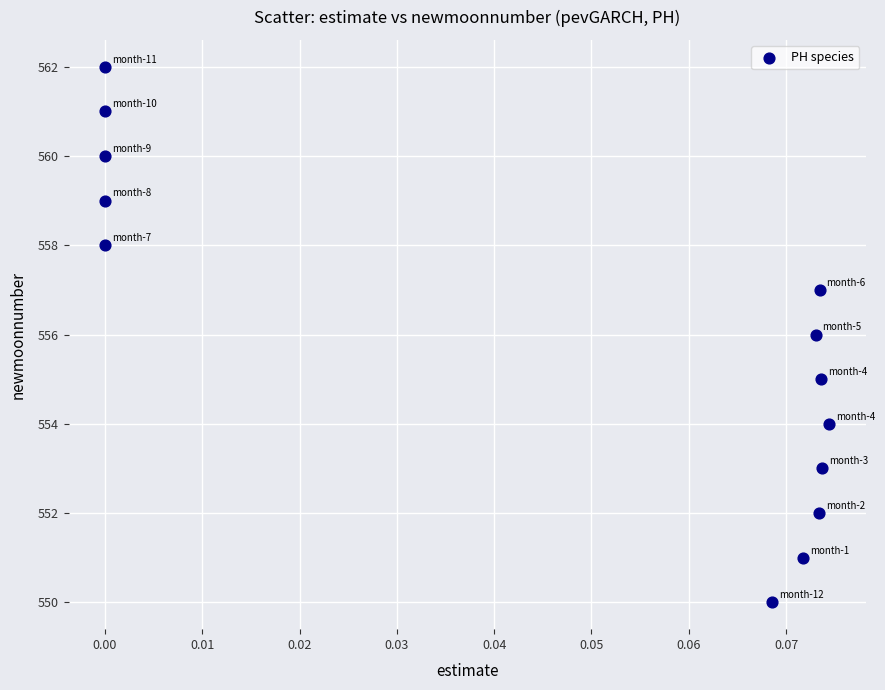

What is the range of Y values (max minus min)?

12